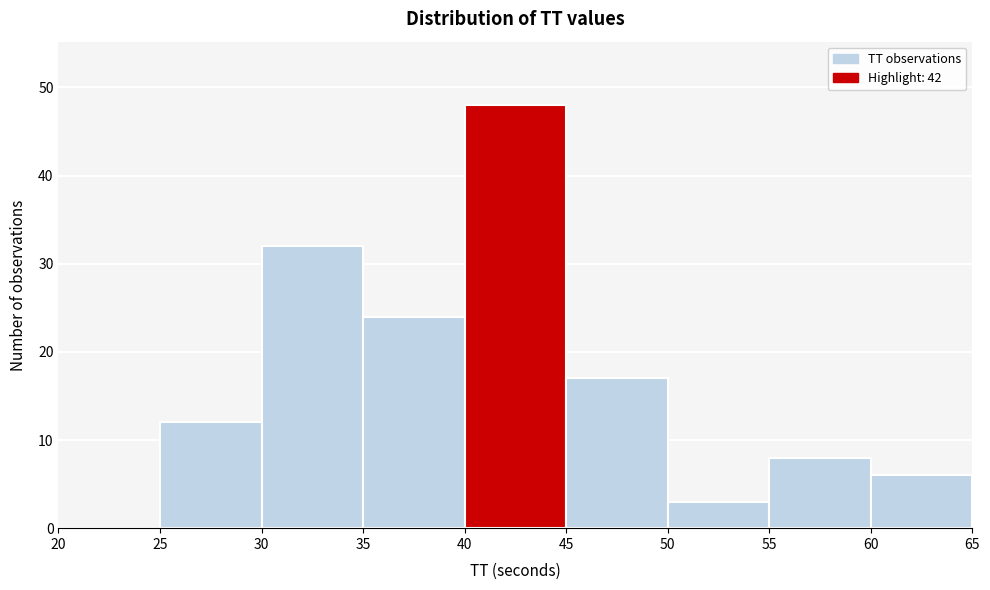

What is the height of the bar covering 40 to 45 on the x-axis? The values are not printed on the chart, so give them approximately, as read against the axis.

48